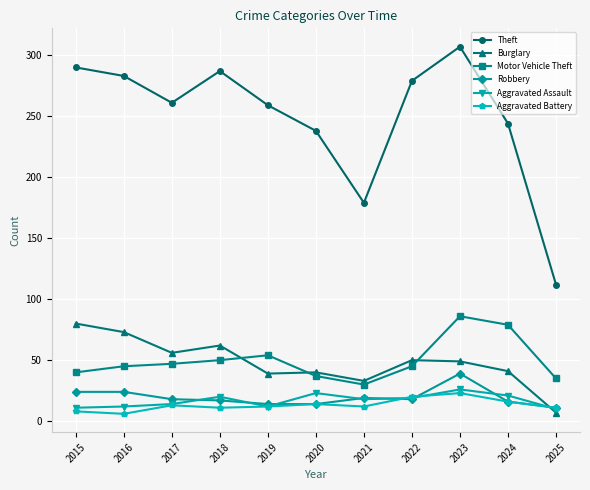

What is the difference between the Theft values at 2024 and 2018?

43